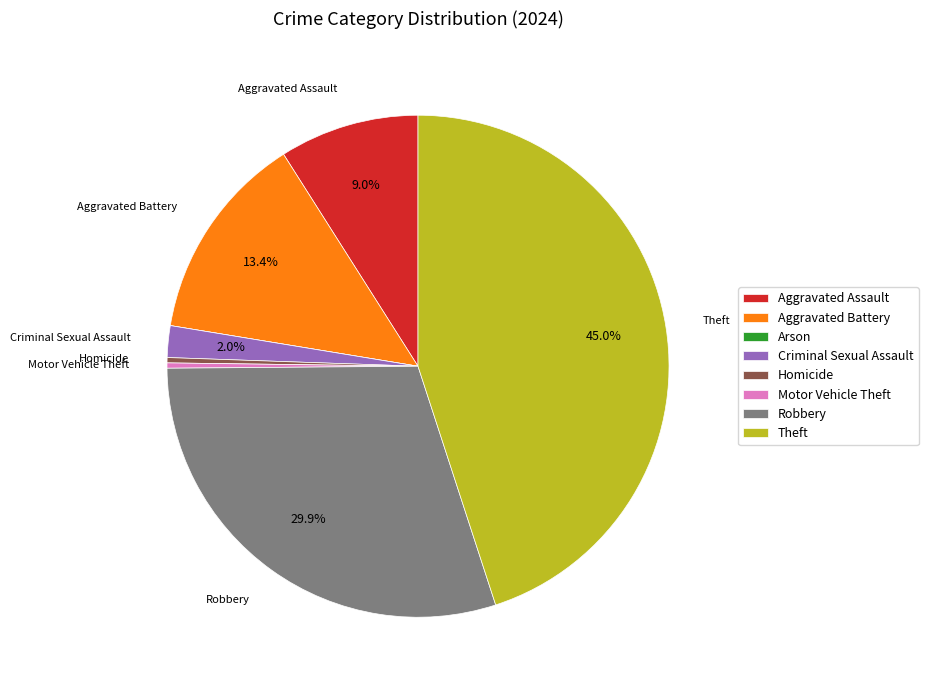

To the nearest percent, what is the difference between the largest and smallest slice percentages?

45%